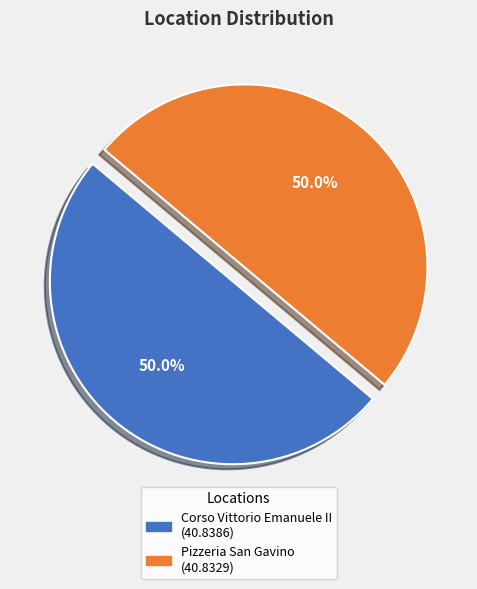

What is the ratio of the value at Pizzeria San Gavino to the value at Corso Vittorio Emanuele II?

1.0